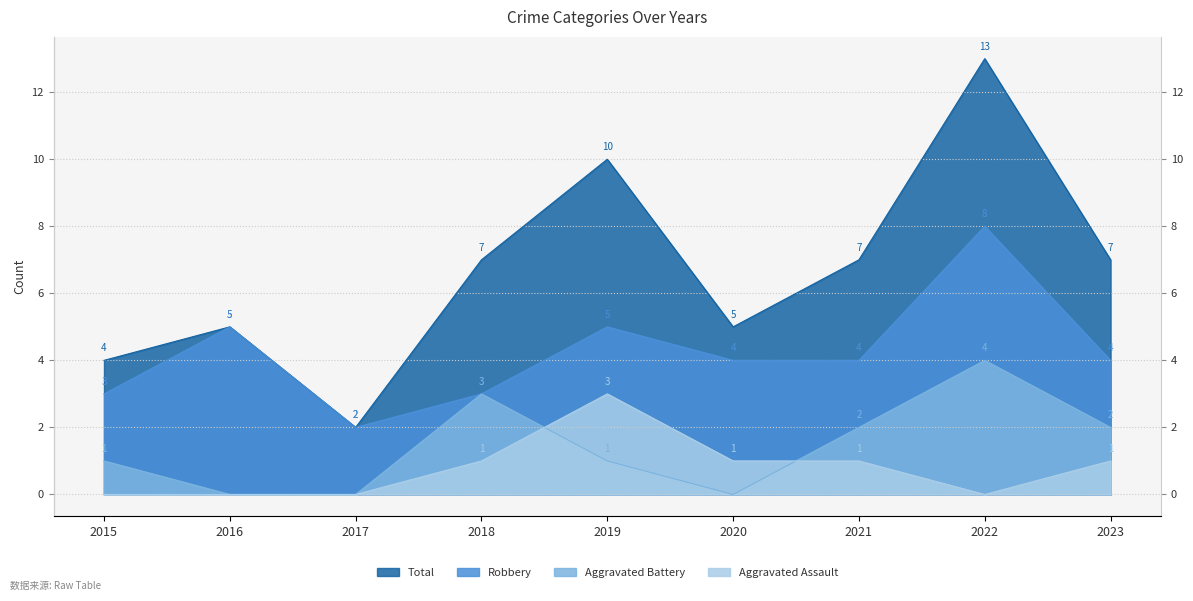

What is the sum of the Robbery values at 2015 and 2019?

8